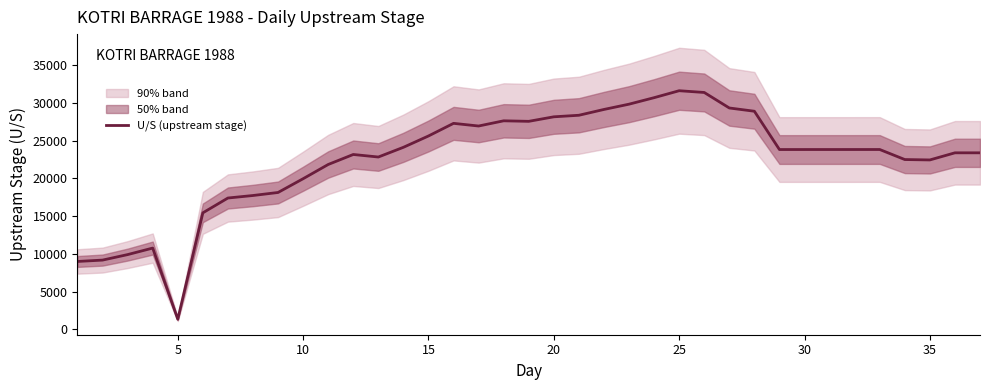

What is the highest value of the U/S (upstream stage) series?

31621